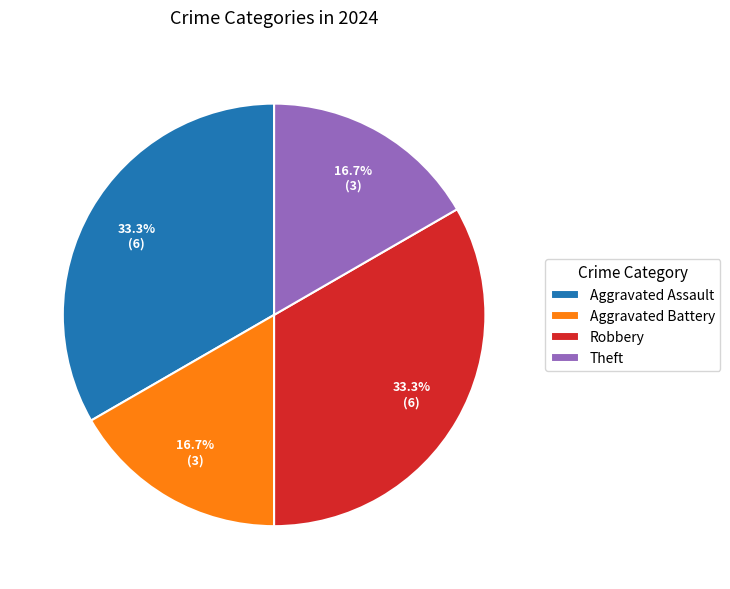

What percentage is the Robbery slice, to the nearest percent?

33%